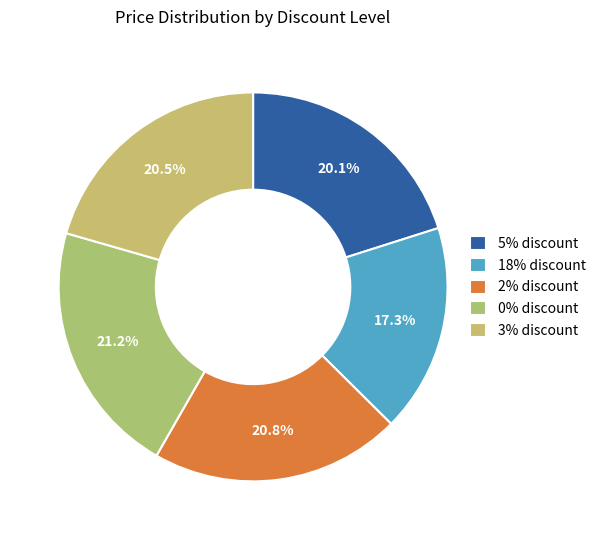

Which slice is the smallest?

18% discount